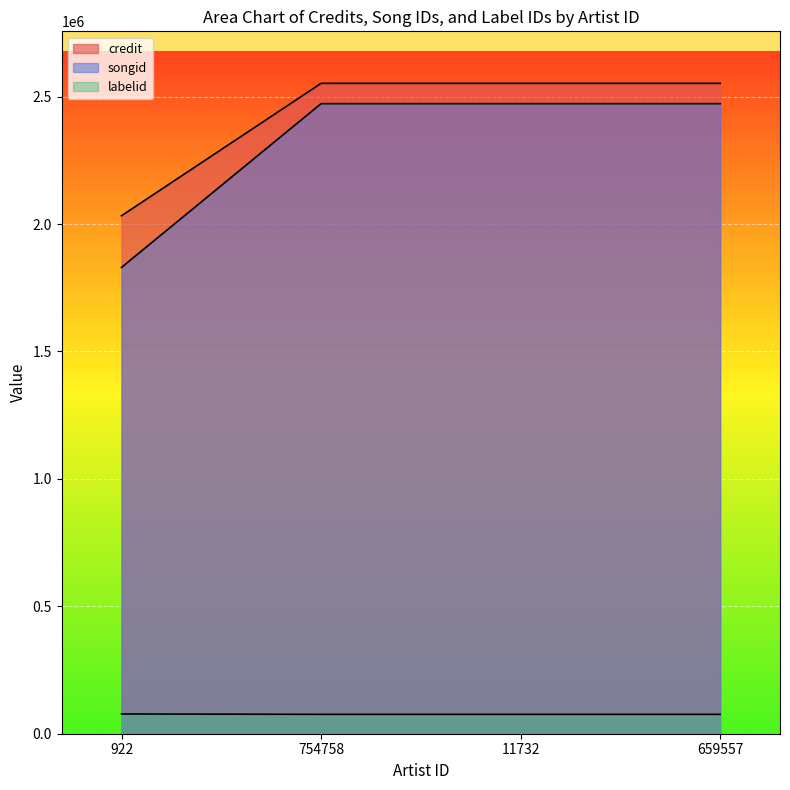

Reading right to left, what are all the values shown in this chart?

credit: 2551870	2551870	2551870	2032468
songid: 2472200	2472200	2472200	1829824
labelid: 76047	76047	76047	77491